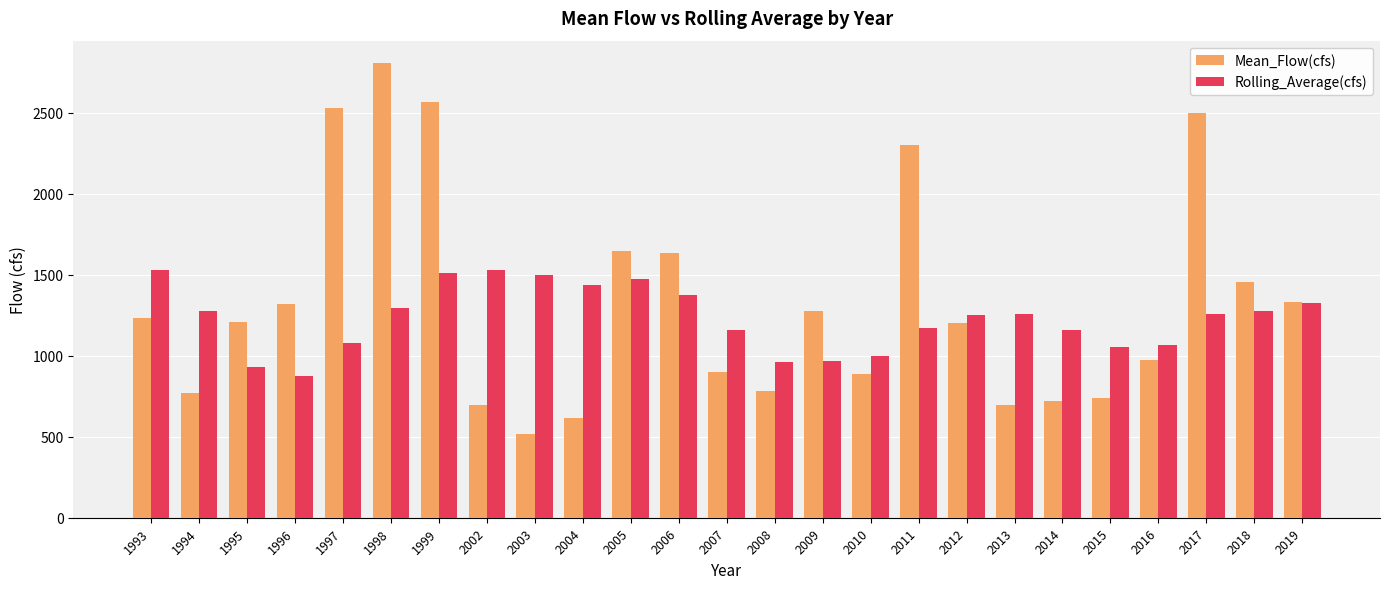

Between 2002 and 2006, which series saw the biggest shift?

Mean_Flow(cfs)